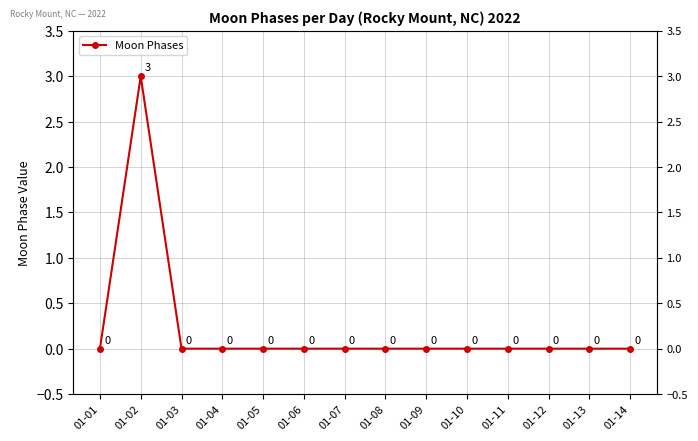

How many points are higher than both their immediate neighbors (excluding endpoints)?

1